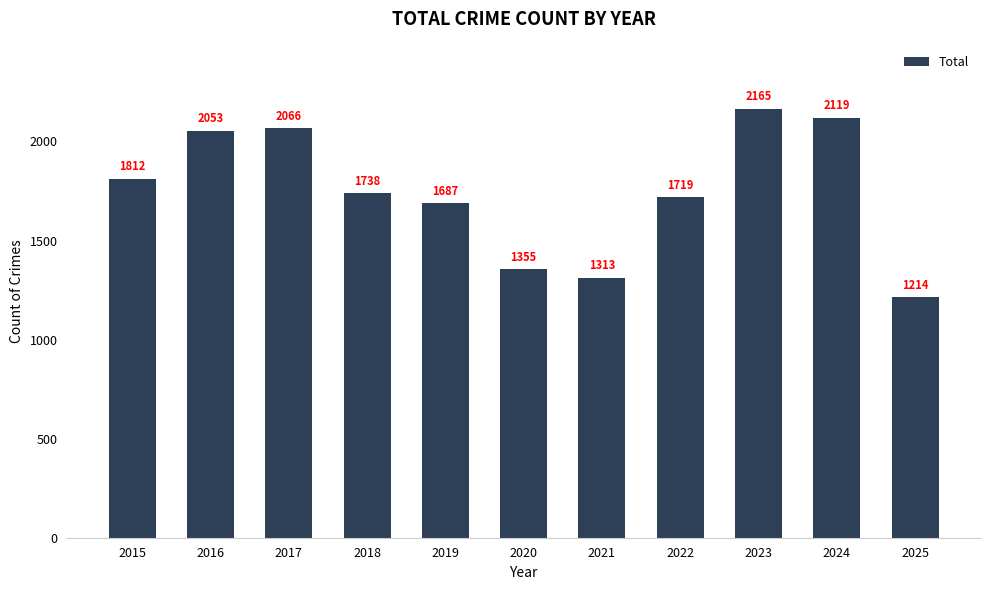

What is the change in value from 2015 to 2021?

-499